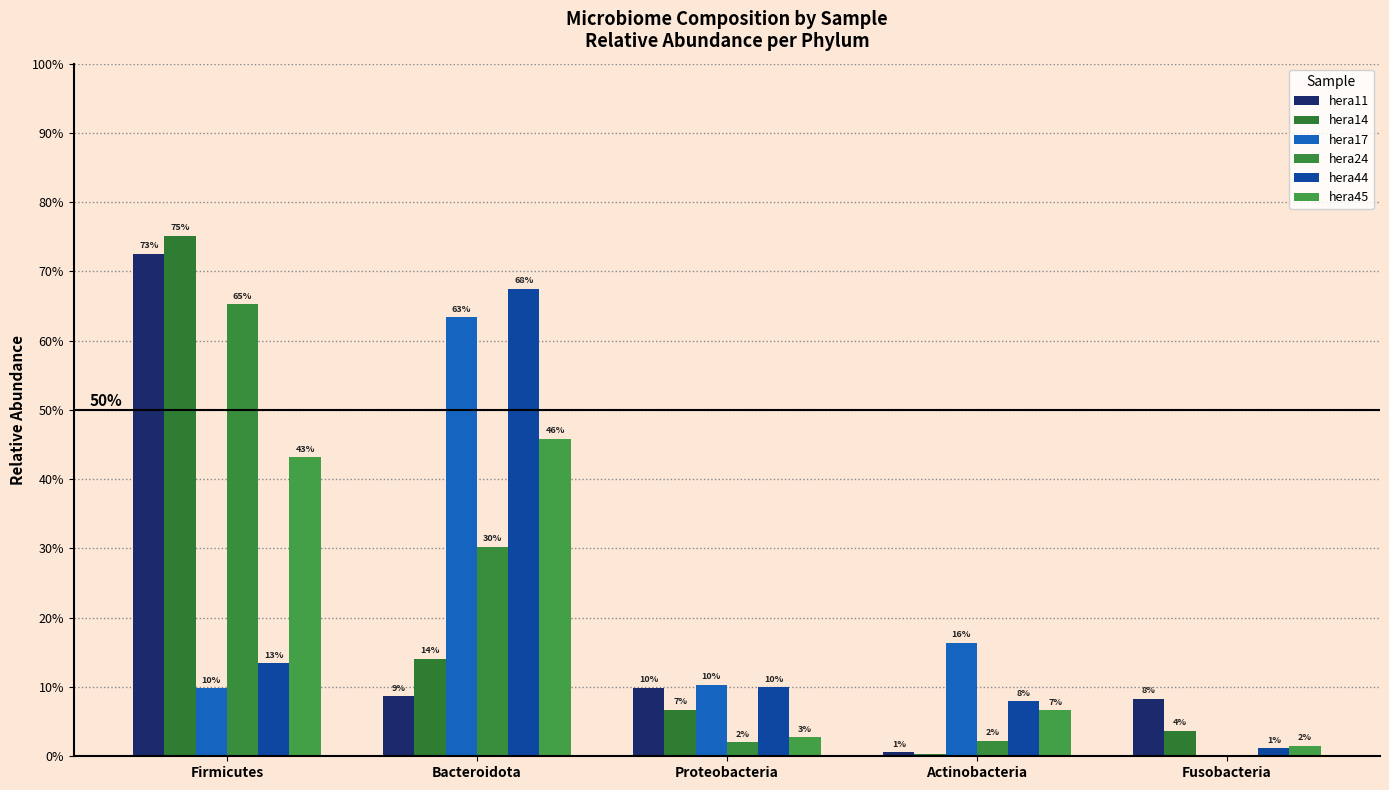

The hera17 series shows 0.1 at Proteobacteria. True or false?

True